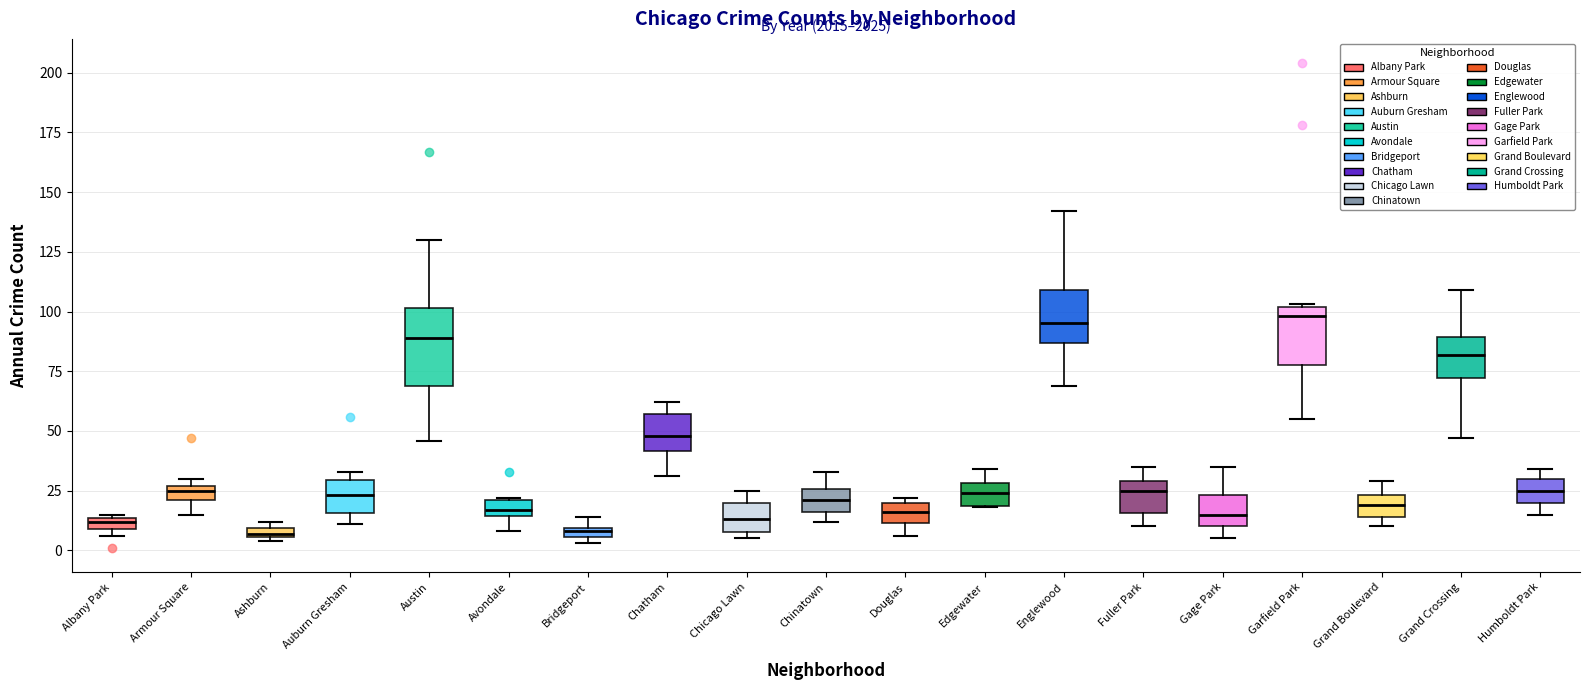

Comparing the boxes themselves (not the whiskers), which one is the tallest?

Austin